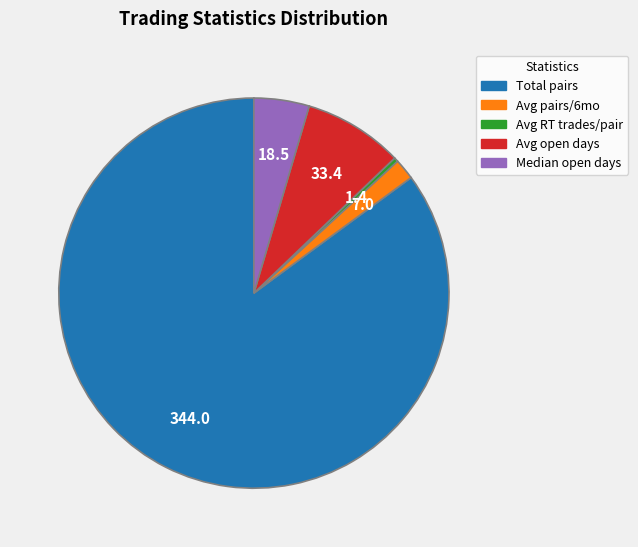

Does any single category account for the majority?

Yes